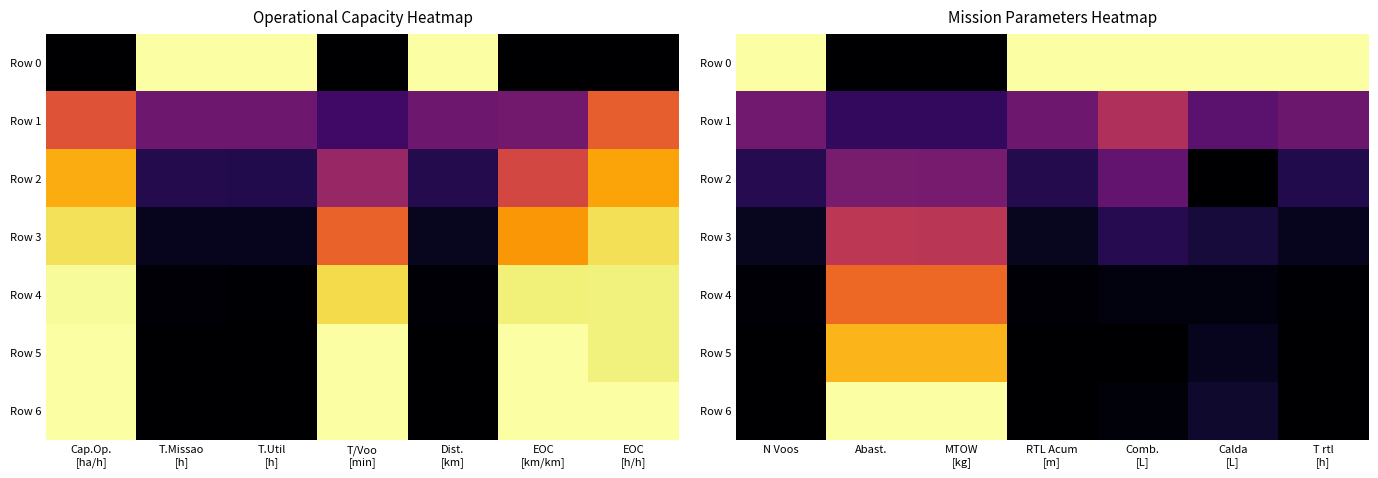

What is the total value across all series at RTL Acum [m]?

1.5